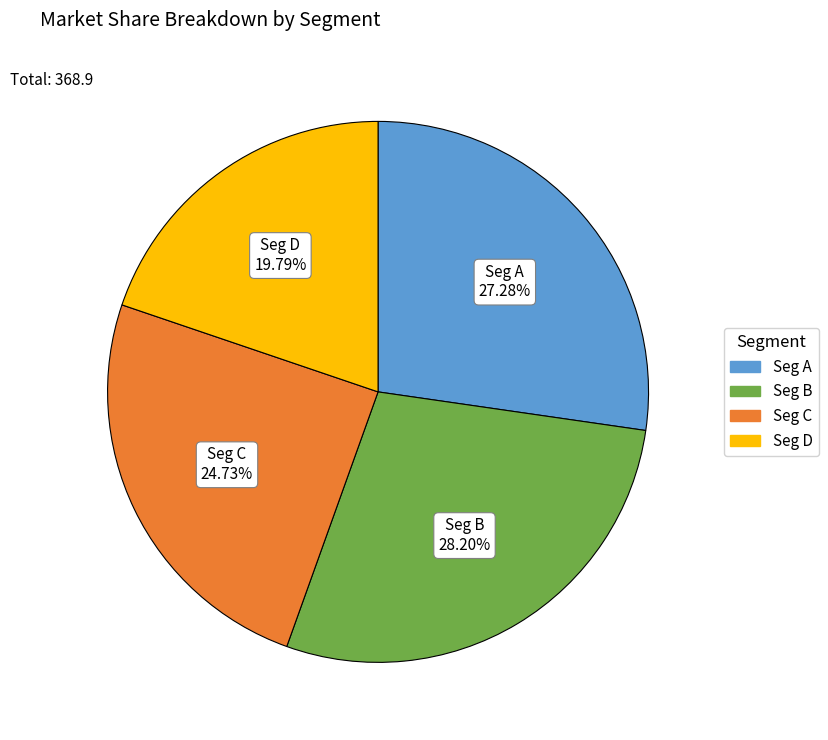

Is there any slice that represents more than half of the pie?

No